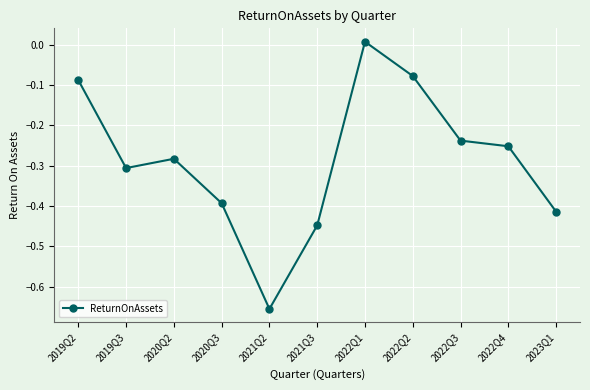

What is the difference between the values at 2021Q2 and 2019Q3?

0.3